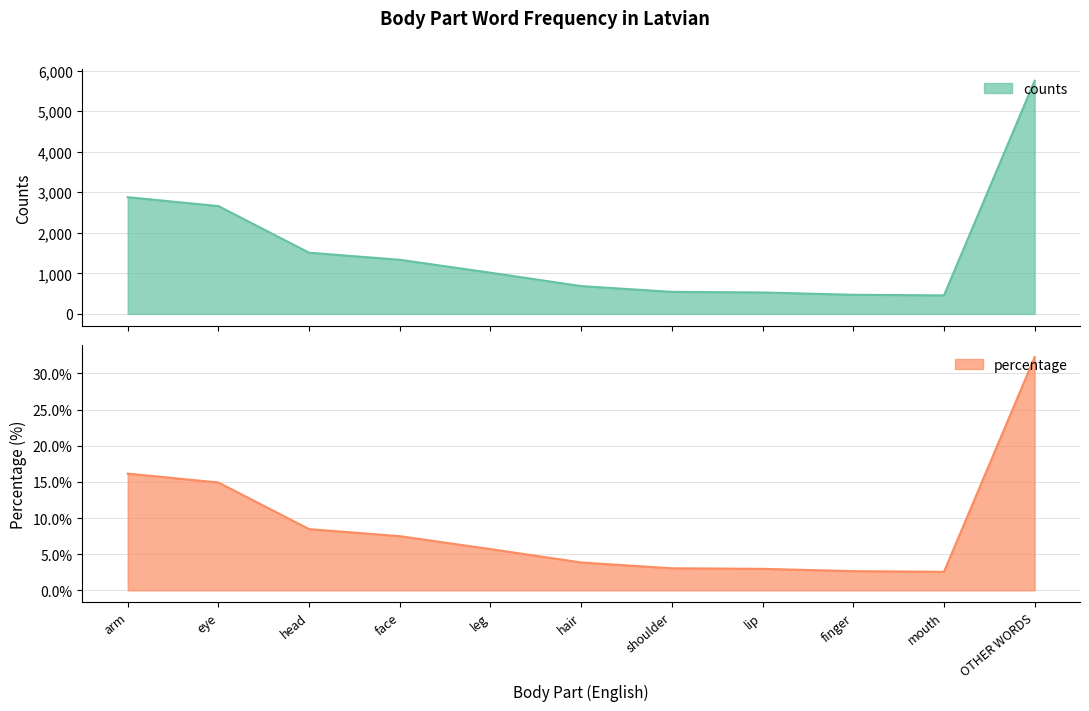

Rank the series by their average value, from lowest to highest.

percentage, counts